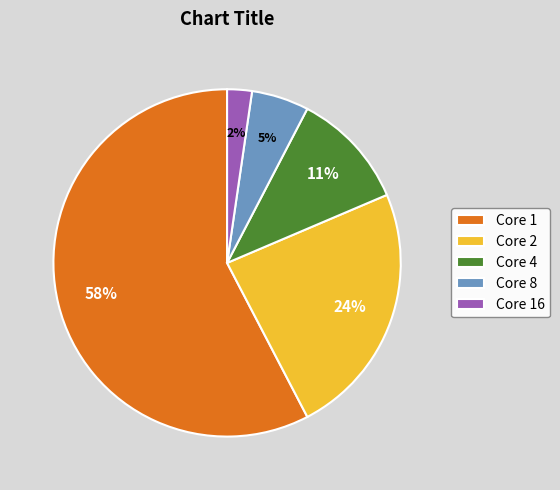

Approximately how many times larger is the value at Core 8 compared to Core 4?

0.5